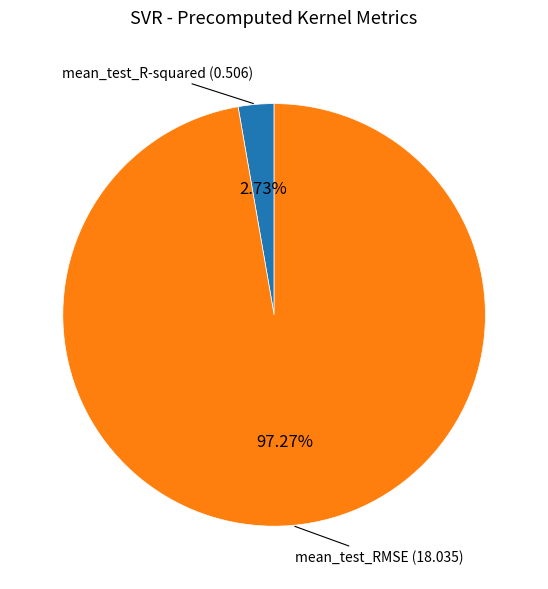

Does mean_test_RMSE represent more than half of the total?

Yes